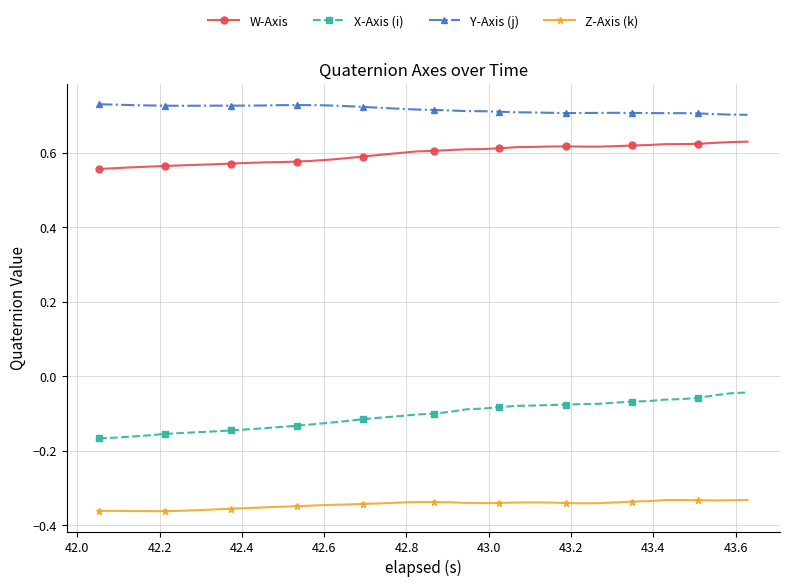

What is the sum of all Z-Axis (k) values?

-13.8